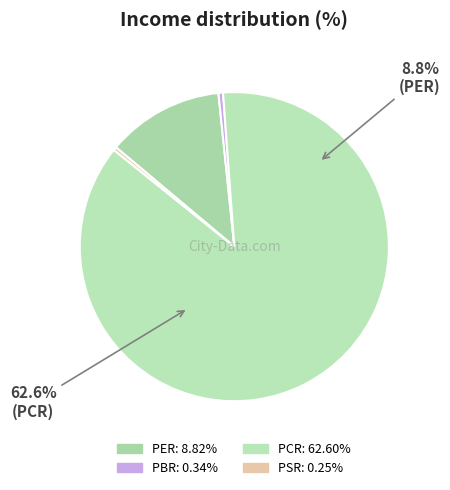

Which has a higher value, PBR or PER?

PER